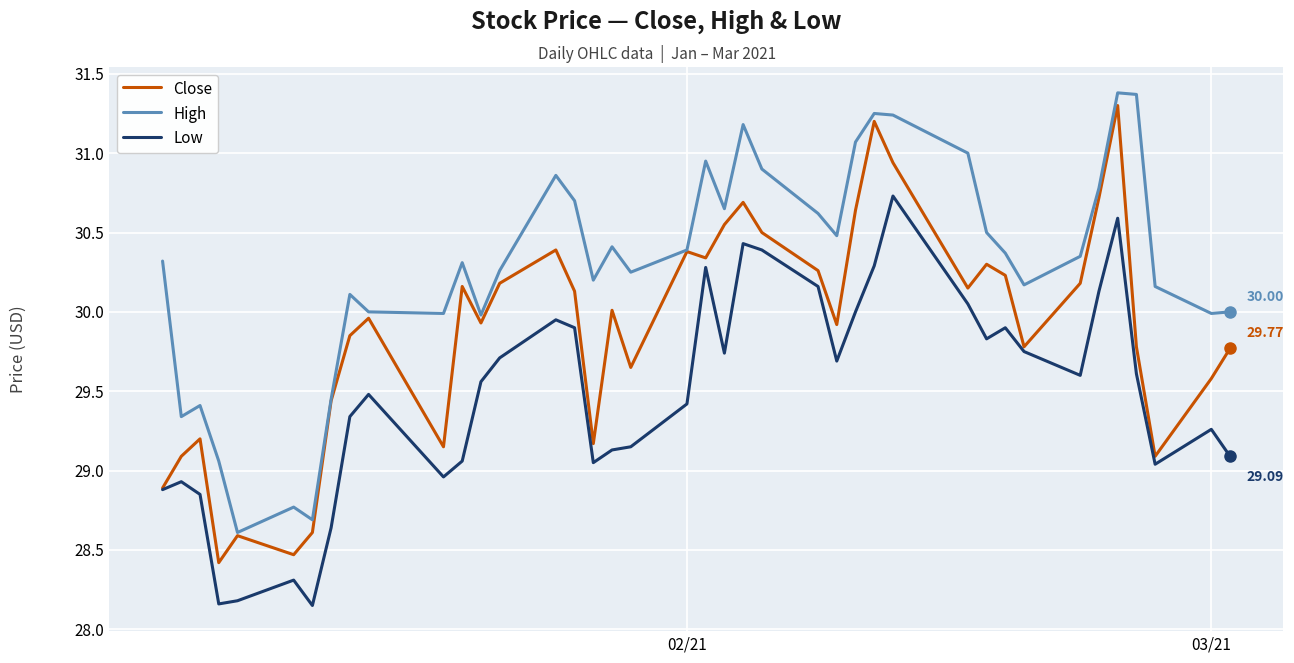

True or false: High and Low intersect in this chart.

False